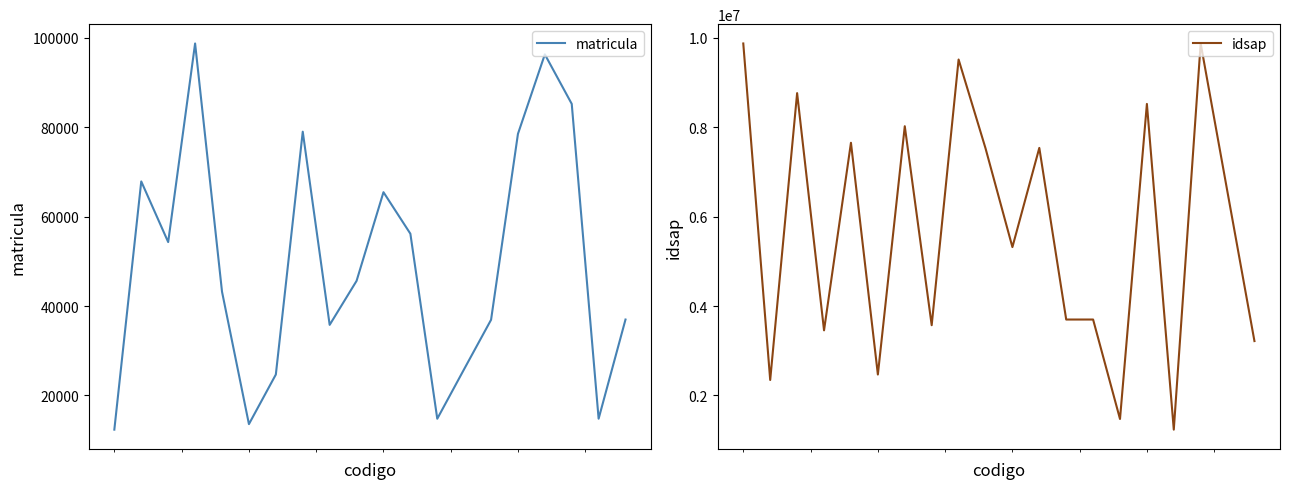

Reading left to right, list all the values displayed in this chart.

matricula: 12345	67890	54321	98765	43210	13579	24680	79024	35791	45632	65483	56189	14785	25896	36925	78541	96325	85247	14789	36985
idsap: 9876543	2345678	8765432	3456789	7654321	2468024	8024691	3571593	9517530	7531592	5319753	7539518	3698521	3698741	1472583	8523691	1234569	9876541	6543219	3216549